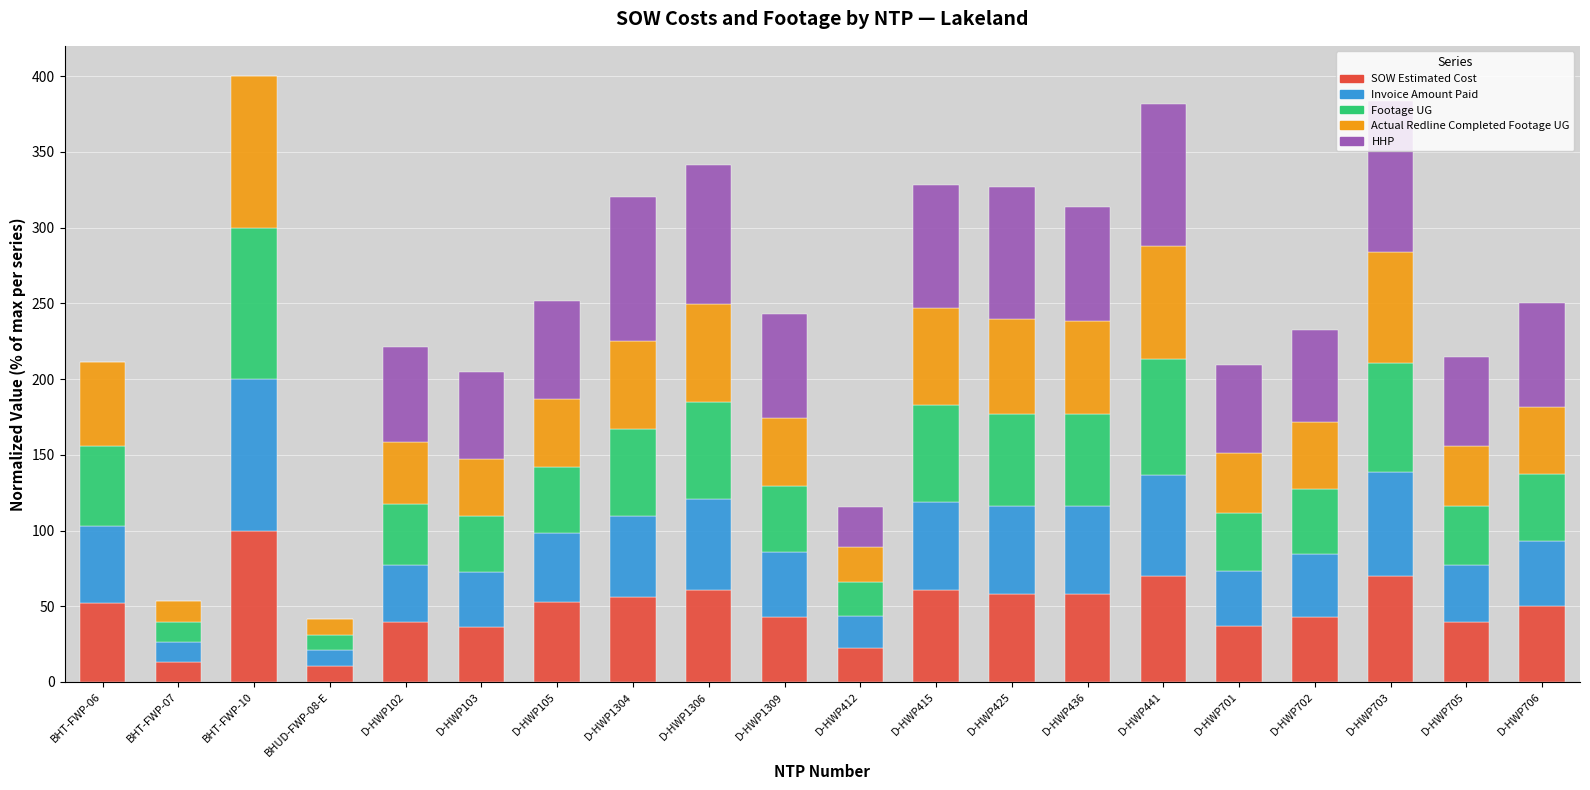

Which category has the highest value in the SOW Estimated Cost series?

BHT-FWP-10